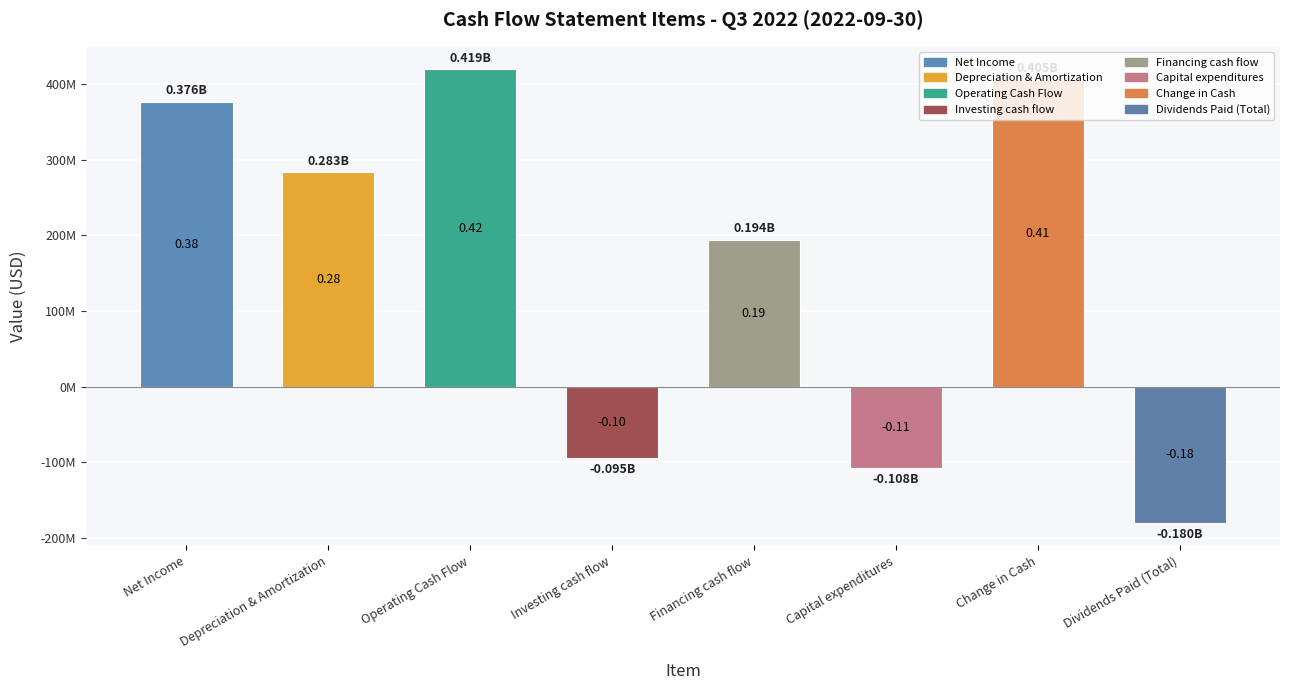

Are the bars grouped side by side (vs. stacked)?

No